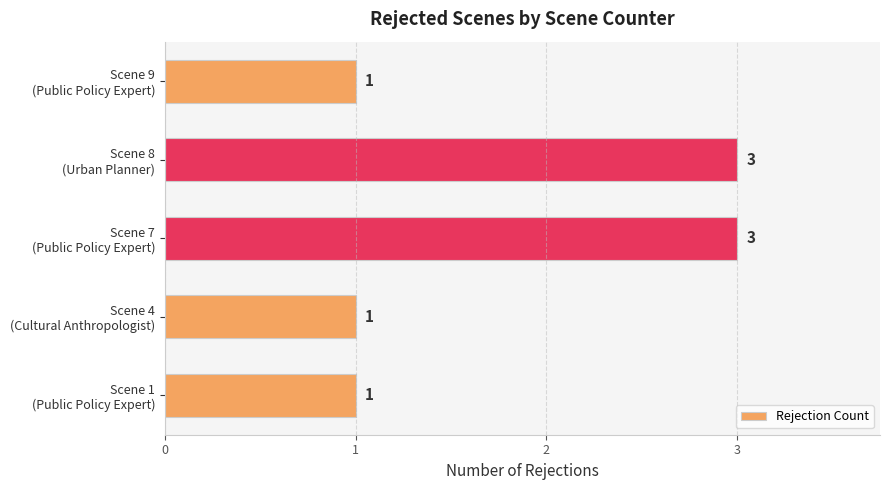

How many values exceed 1?

2